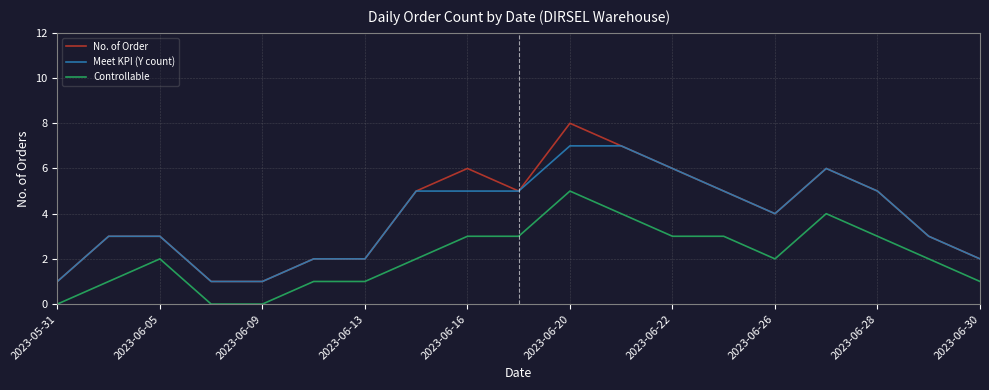

Which series has the widest spread of values?

No. of Order